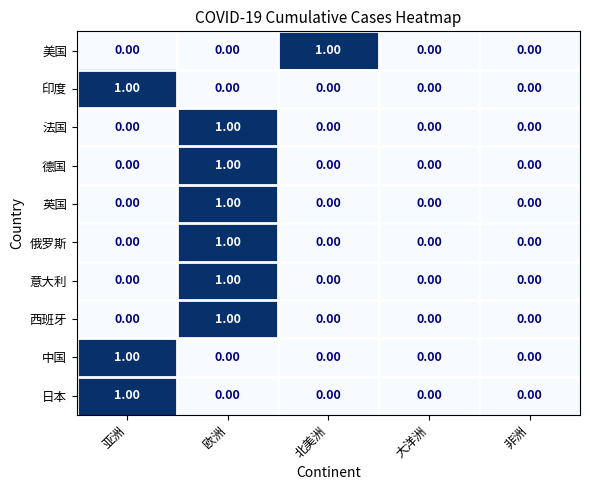

How many categories are shown in the chart?

5